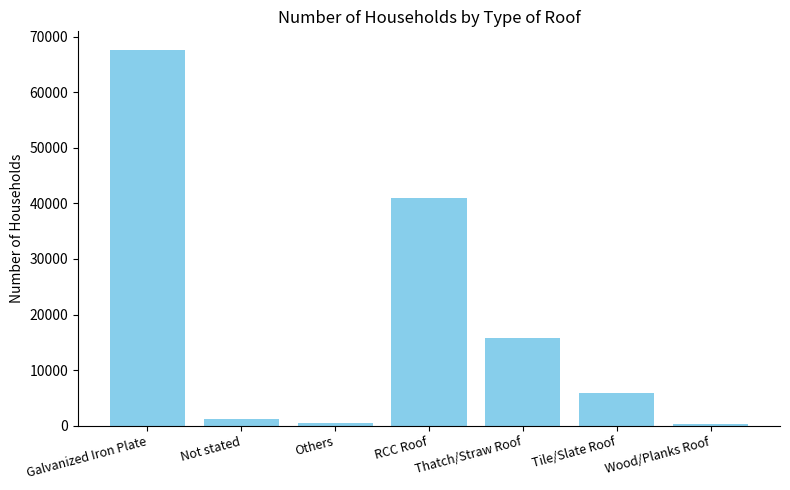

Which category has the highest value across all series?

Galvanized Iron Plate